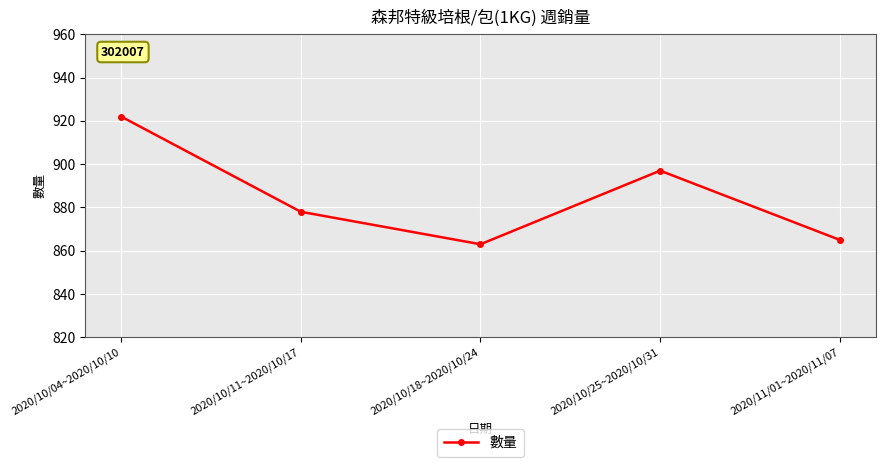

Which has a higher value, 2020/10/25~2020/10/31 or 2020/10/04~2020/10/10?

2020/10/04~2020/10/10